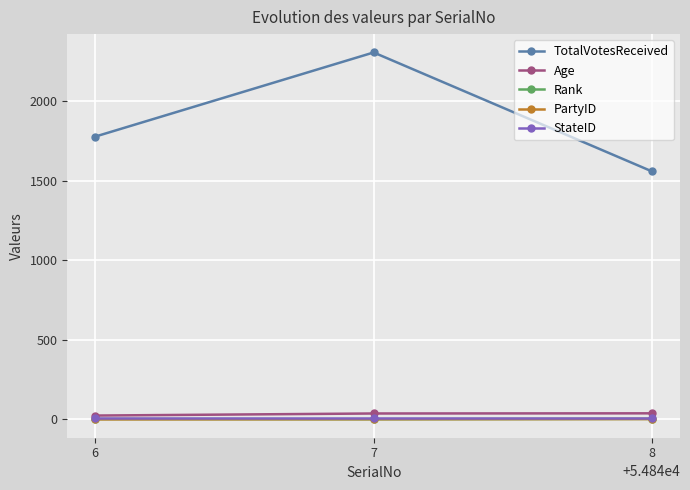

Which series changed the most between 6 and 8?

TotalVotesReceived